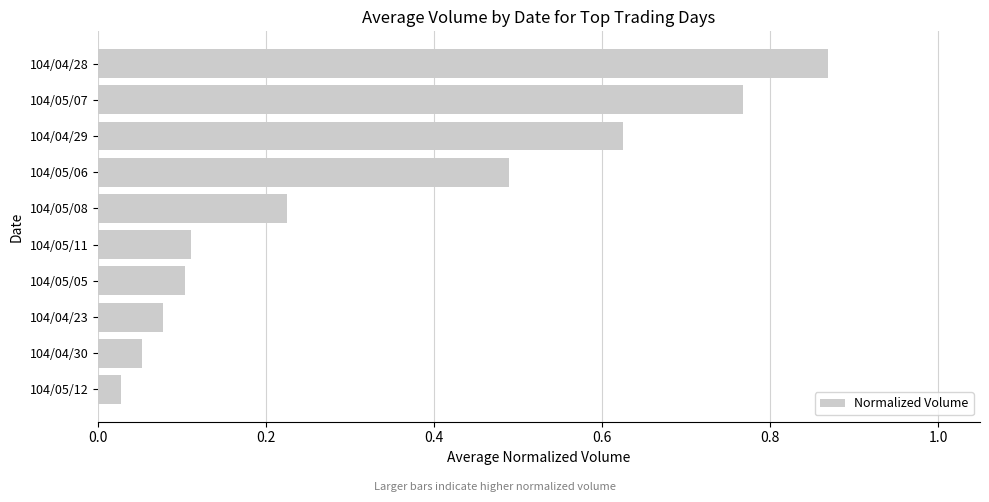

How many bars are there in total?

10